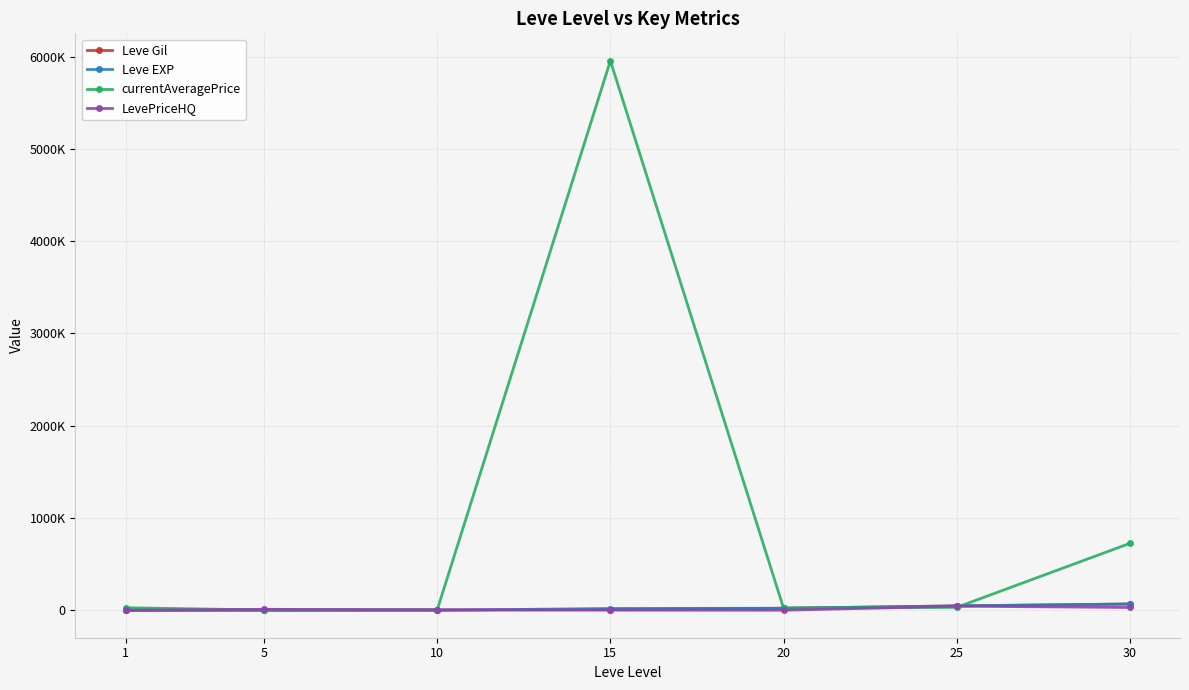

Is this an area chart (filled region under the line)?

No